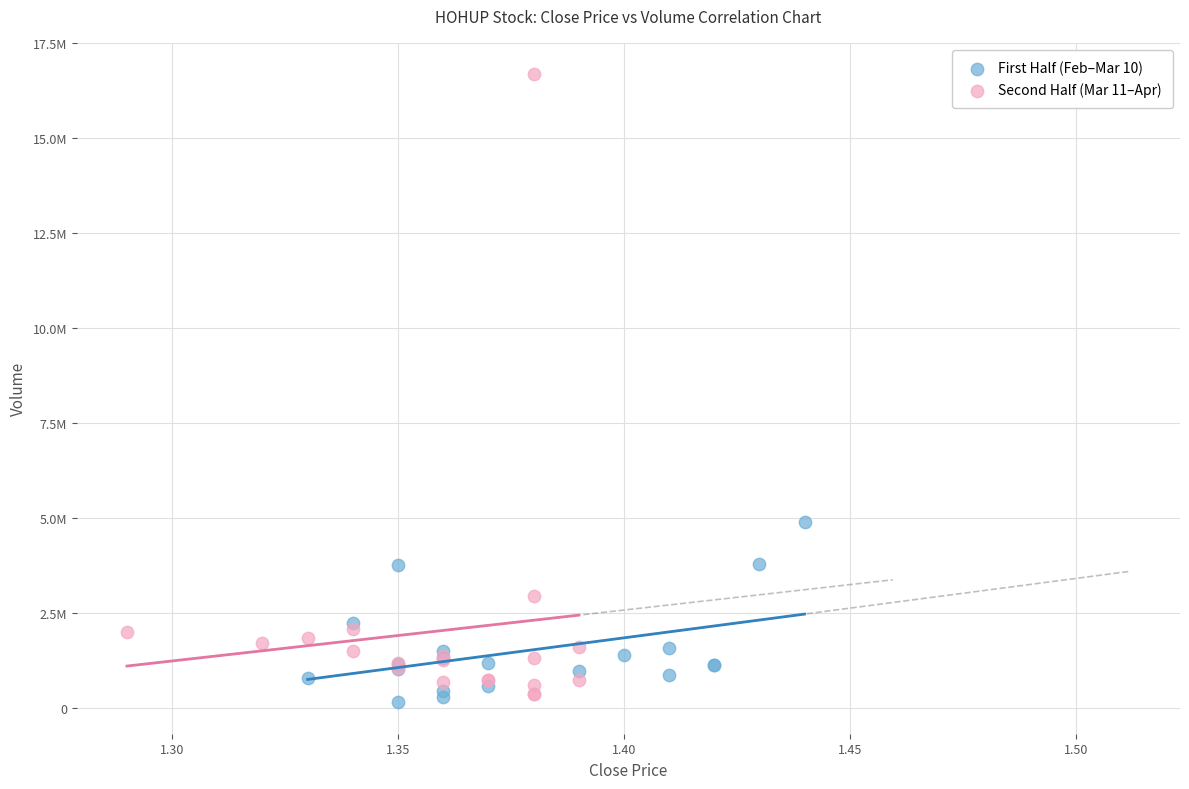

Which series has the widest spread of Y values?

Second Half (Mar 11–Apr)